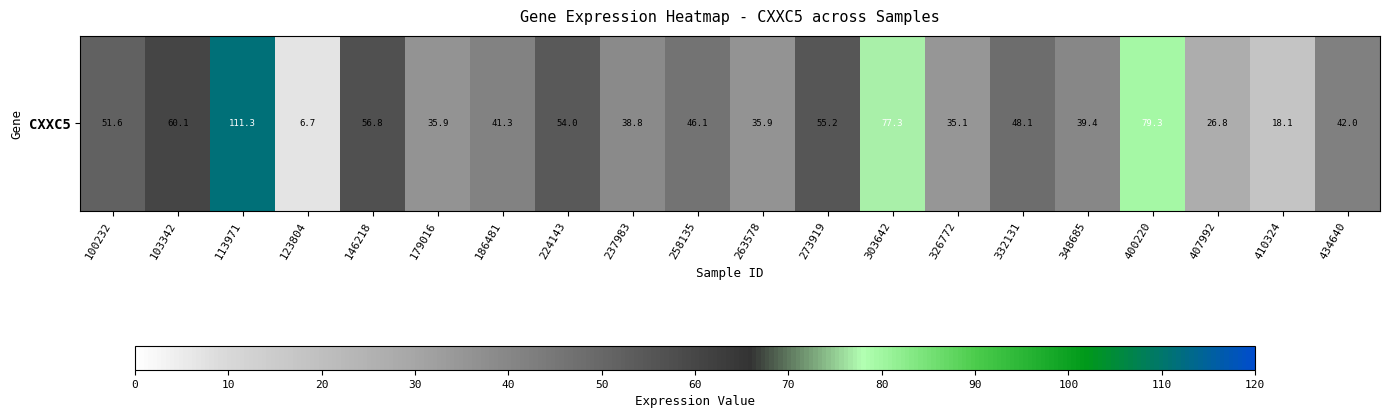

What is the average value?

48.0